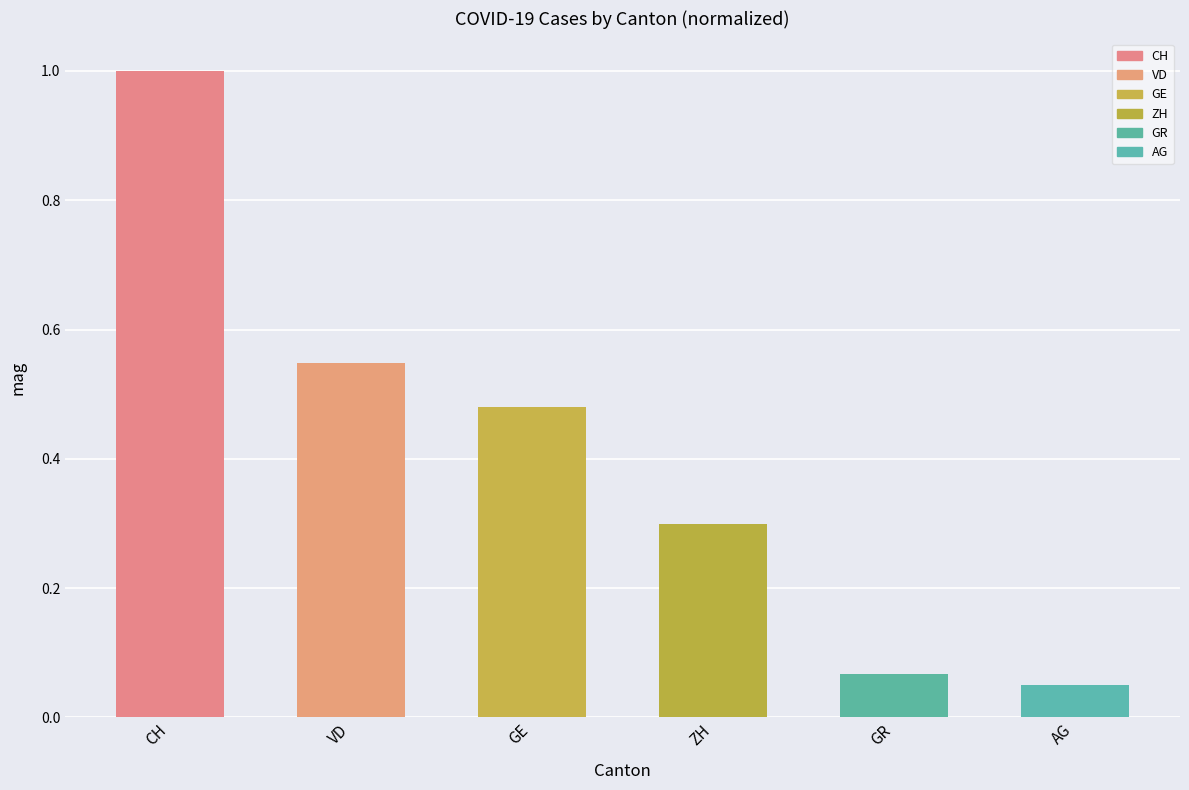

What is the maximum value shown in the chart?

1.0